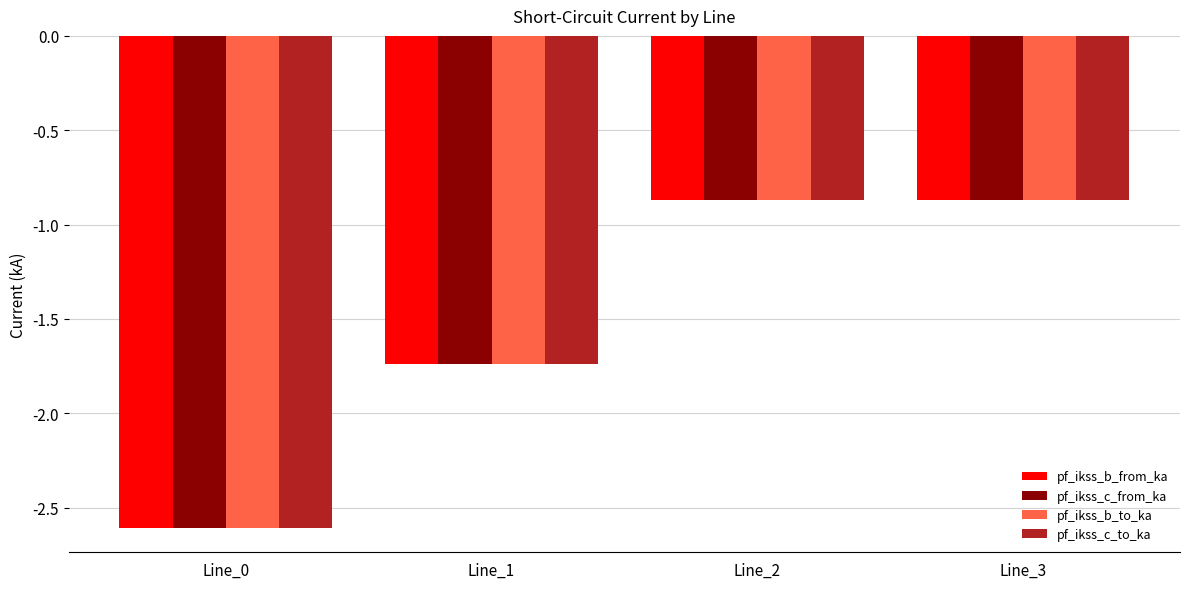

Is it true that pf_ikss_b_to_ka equals -0.2 at Line_3?

False